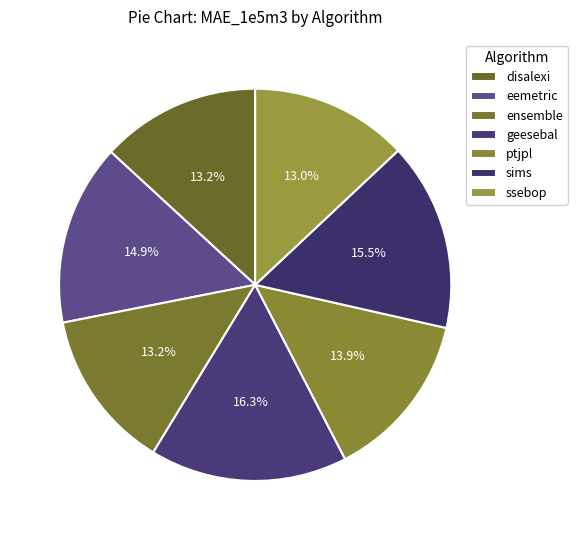

Which has a higher value, sims or ptjpl?

sims